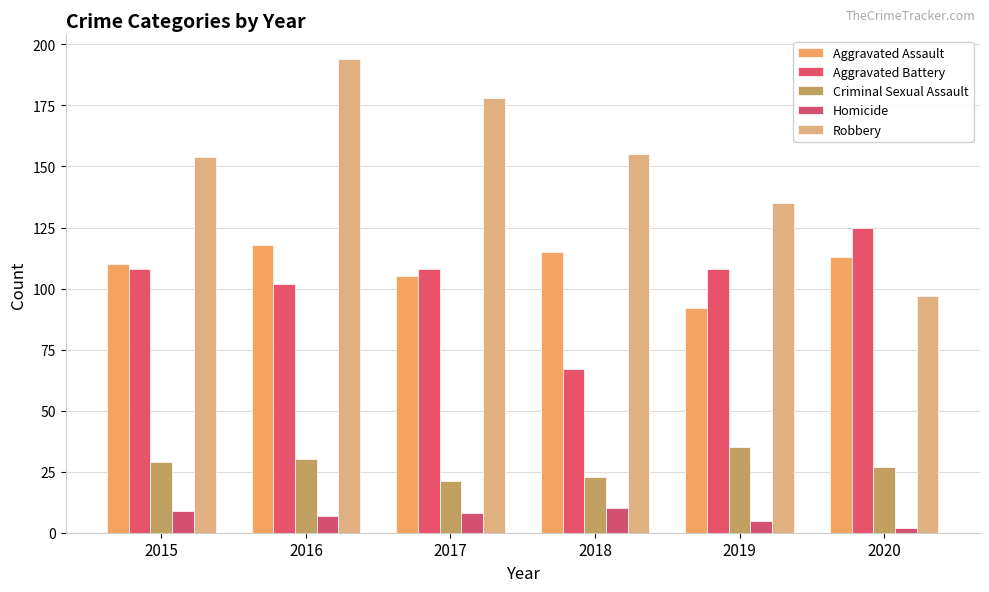

What are all the series names shown in the legend?

Aggravated Assault, Aggravated Battery, Criminal Sexual Assault, Homicide, Robbery